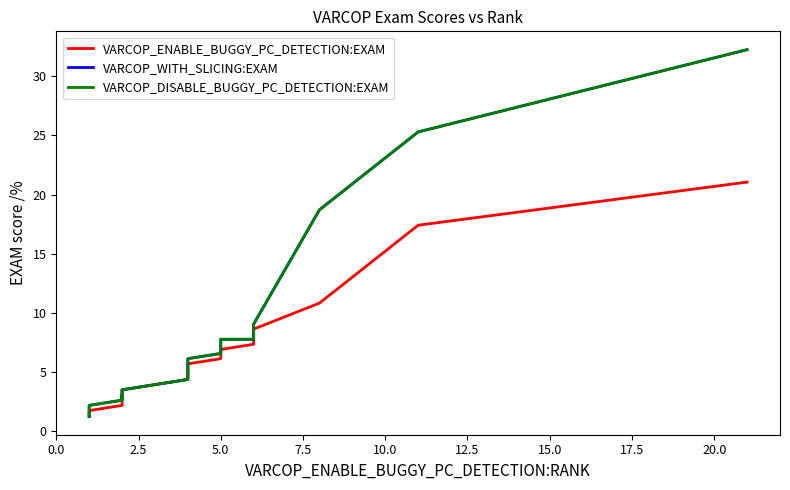

Reading right to left, transcribe all the data shown in this chart.

VARCOP_ENABLE_BUGGY_PC_DETECTION:EXAM: 21.1	17.4	10.8	8.6	7.8	7.4	6.9	6.1	5.7	5.3	4.4	3.5	2.6	2.6	2.6	2.2	1.8	1.3	1.3	1.3
VARCOP_WITH_SLICING:EXAM: 32.2	25.3	18.7	9.1	8.2	7.8	7.8	6.6	6.1	5.3	4.4	3.5	2.6	3.1	3.1	2.6	2.2	1.7	1.7	1.3
VARCOP_DISABLE_BUGGY_PC_DETECTION:EXAM: 32.2	25.3	18.7	9.1	8.2	7.8	7.8	6.6	6.1	5.3	4.4	3.5	2.6	3.1	3.1	2.6	2.2	1.7	1.7	1.3